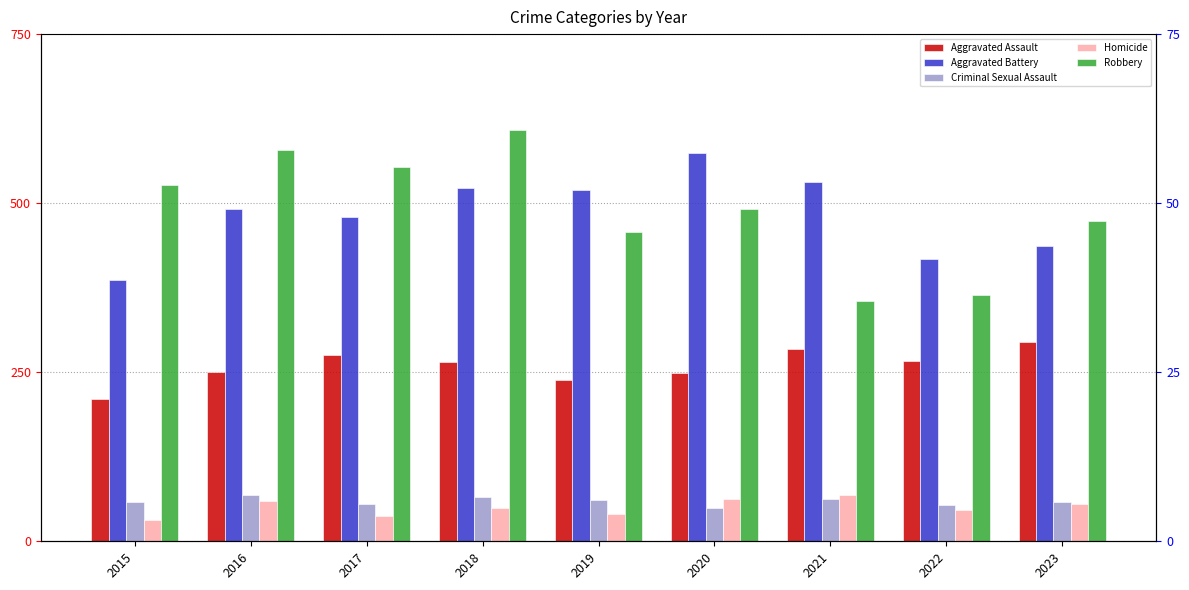

List the series in order of their peak value, lowest first.

Criminal Sexual Assault, Homicide, Aggravated Assault, Aggravated Battery, Robbery